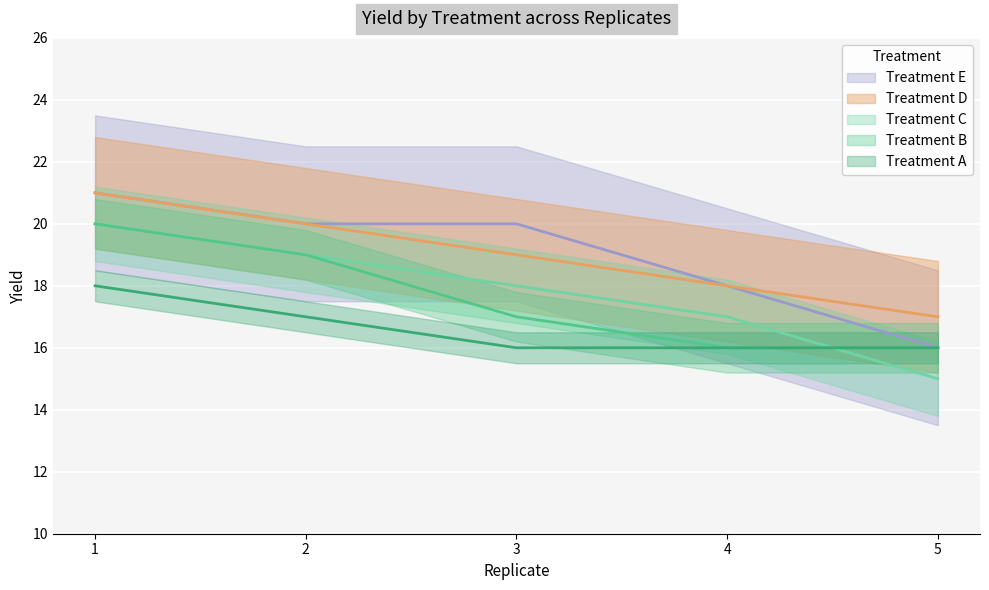

Reading left to right, transcribe all the data shown in this chart.

A: 1=18	2=17	3=16	4=16	5=16
B: 1=20	2=19	3=17	4=16	5=16
C: 1=20	2=19	3=18	4=17	5=15
D: 1=21	2=20	3=19	4=18	5=17
E: 1=21	2=20	3=20	4=18	5=16